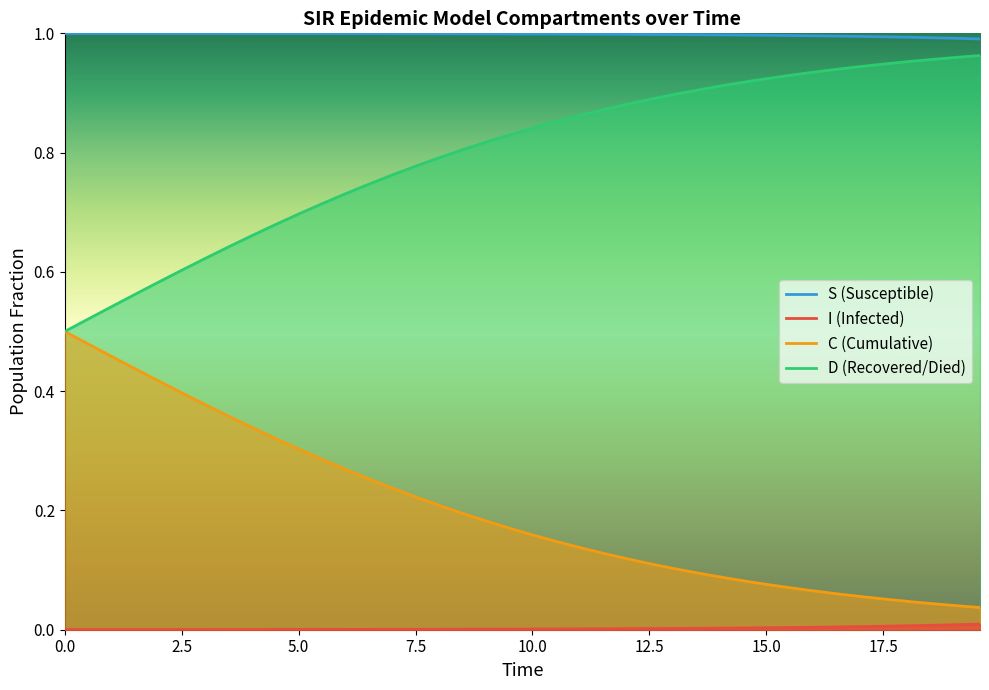

How many lines are shown in the chart?

4